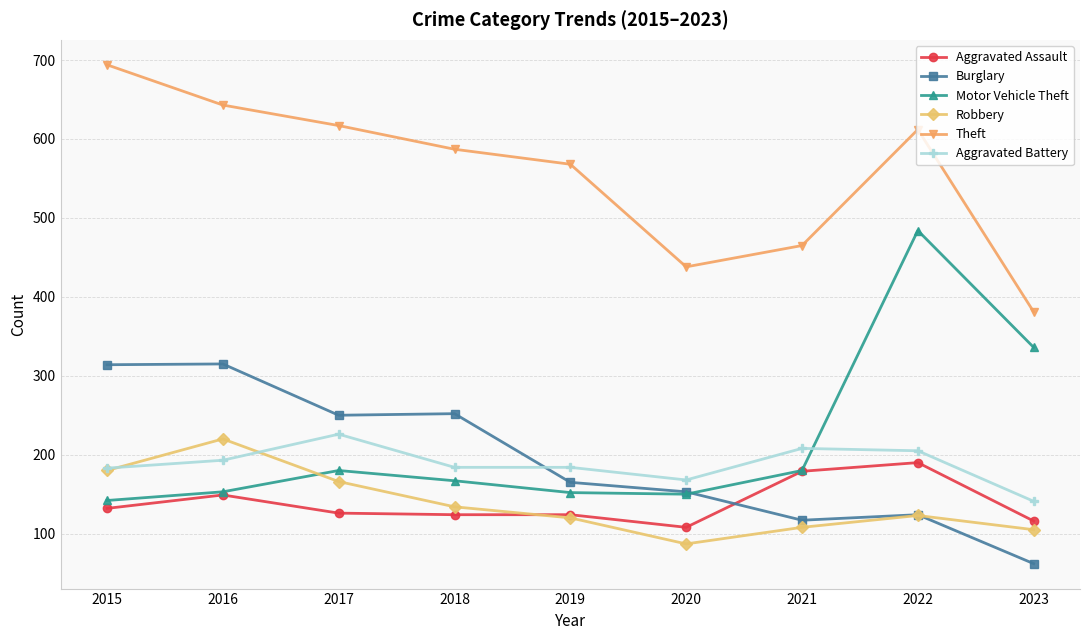

Which series has the largest range (max minus min)?

Motor Vehicle Theft